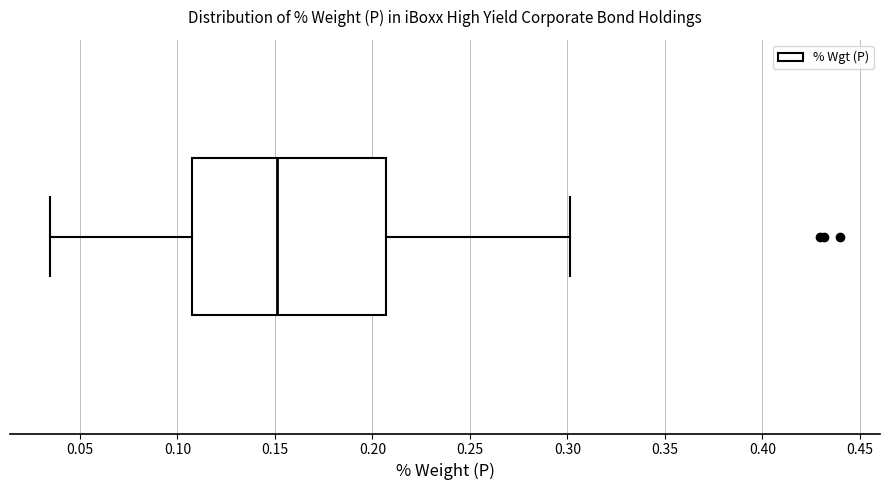

Where is the left edge of the box on the x-axis? The values are not printed on the chart, so give them approximately, as read against the axis.

0.110